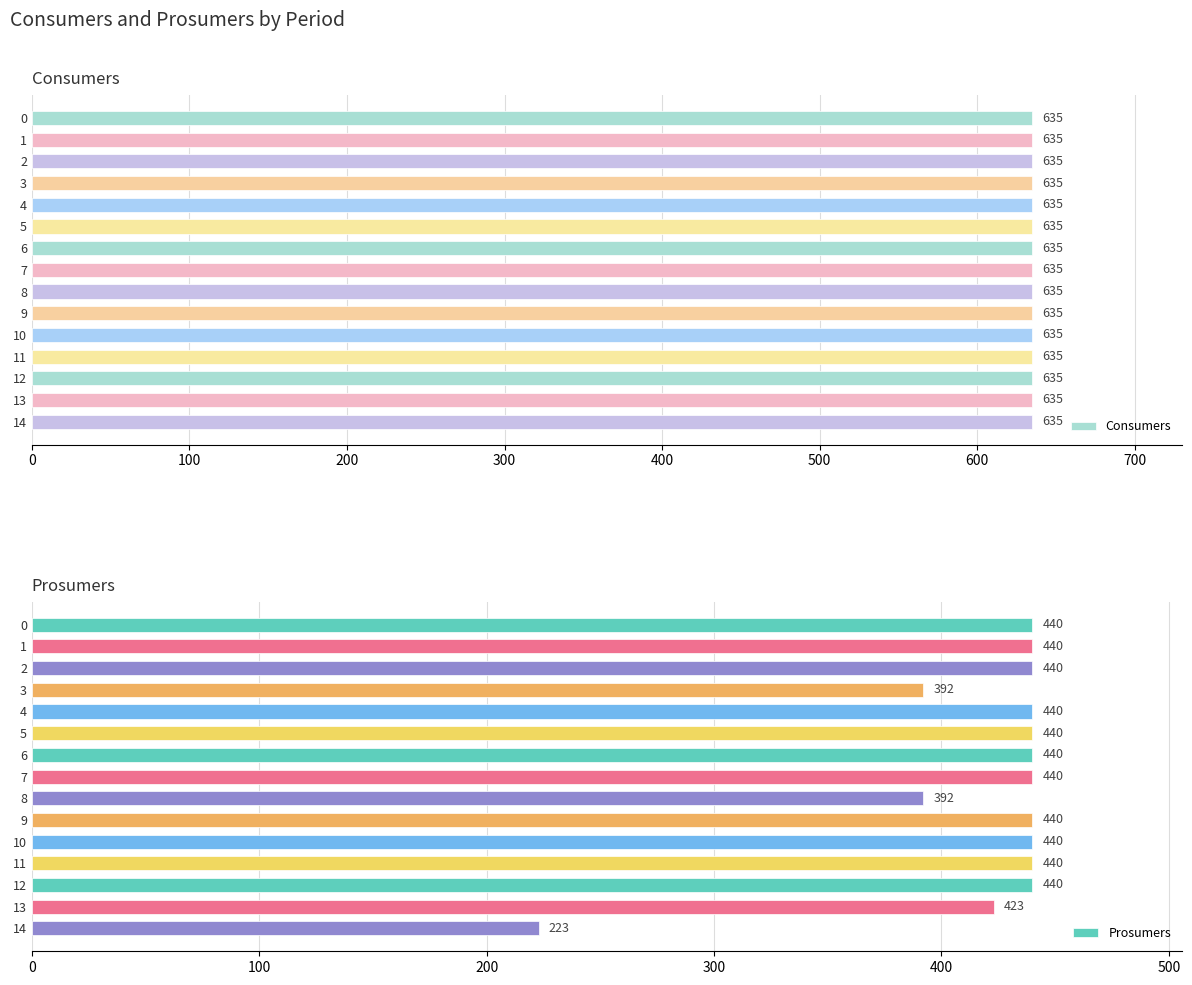

What is the average value of the Prosumers series?

418